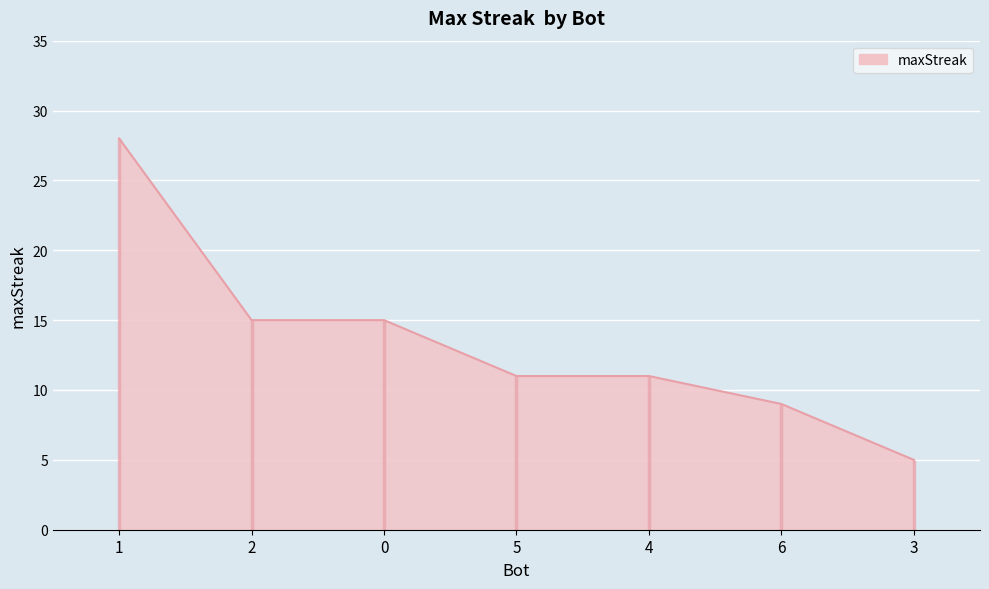

What is the label of the 4th point from the left?

5